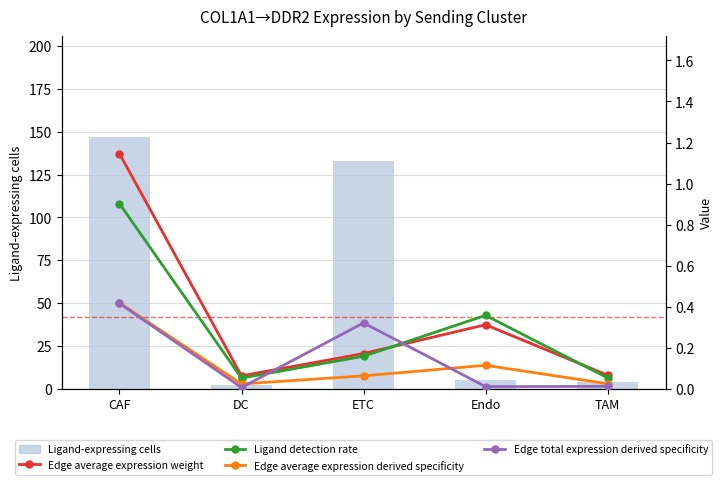

Reading right to left, extract all data points from this chart.

Ligand-expressing cells: TAM=4.0	Endo=5.0	ETC=133.0	DC=2.0	CAF=147.0
Edge average expression weight: TAM=0.1	Endo=0.3	ETC=0.2	DC=0.1	CAF=1.1
Ligand detection rate: TAM=0.1	Endo=0.4	ETC=0.2	DC=0.1	CAF=0.9
Edge average expression derived specificity: TAM=0.0	Endo=0.1	ETC=0.1	DC=0.0	CAF=0.4
Edge total expression derived specificity: TAM=0.0	Endo=0.0	ETC=0.3	DC=0.0	CAF=0.4